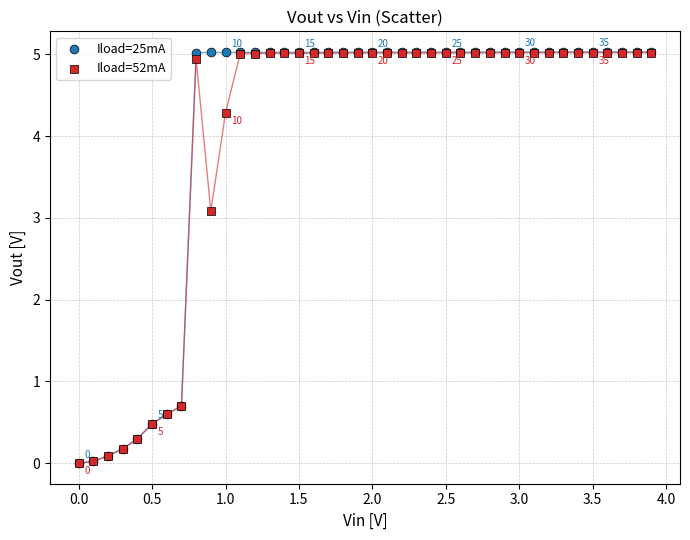

Across all series, what Y value is closest to 2?

3.1